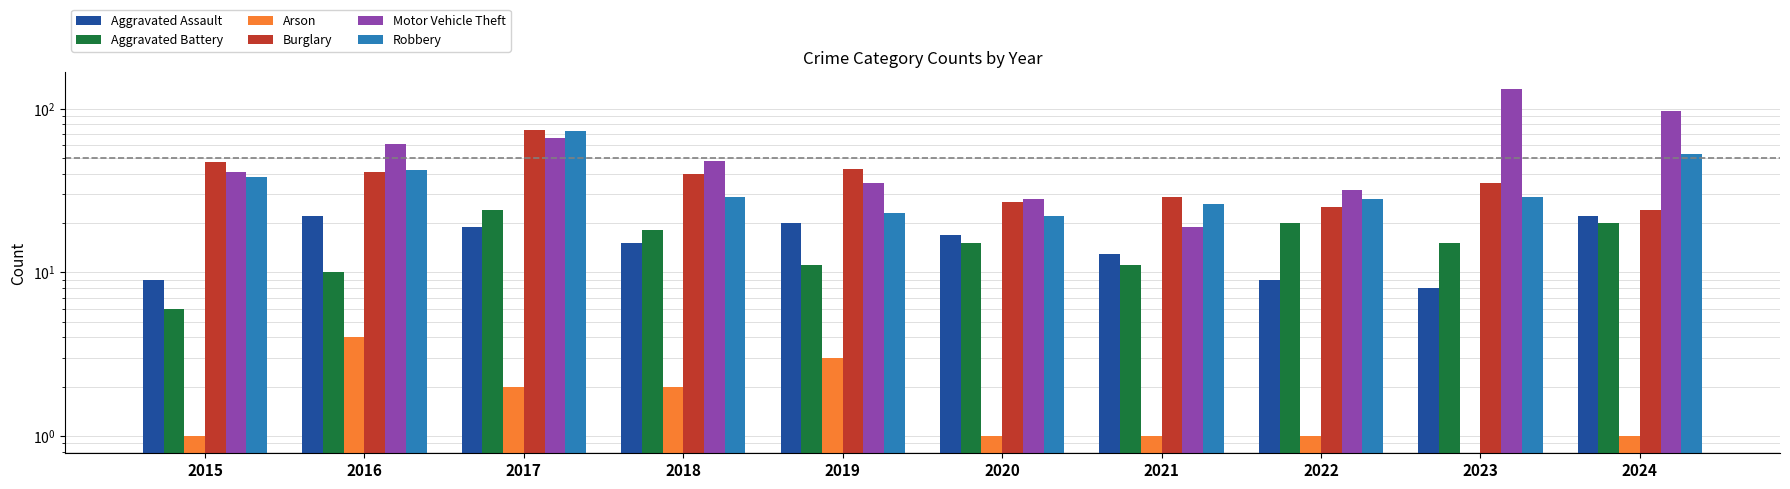

How many data points in Motor Vehicle Theft are less than 48?

5